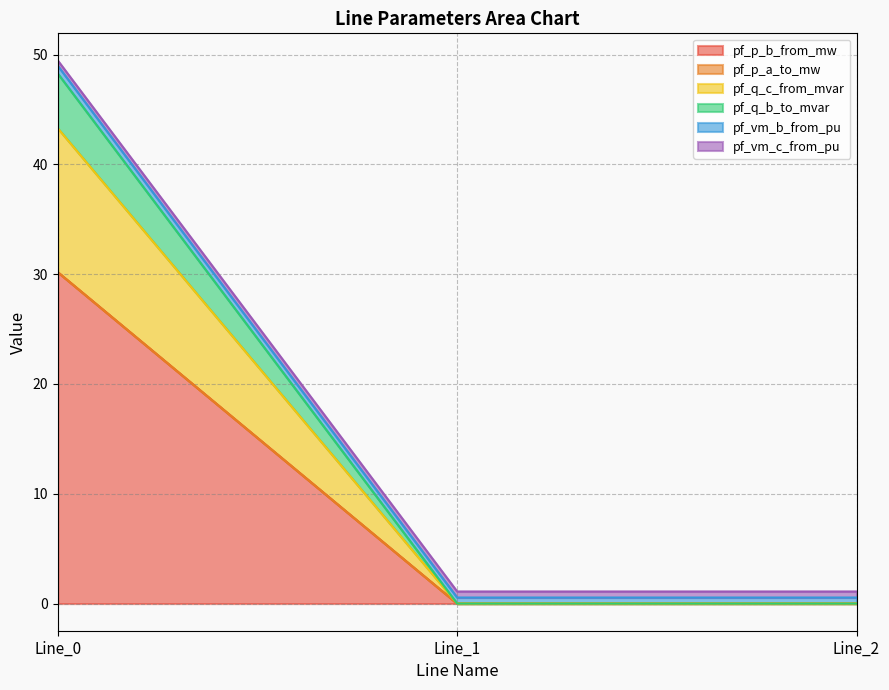

At which category is the sum across all series the highest?

Line_0